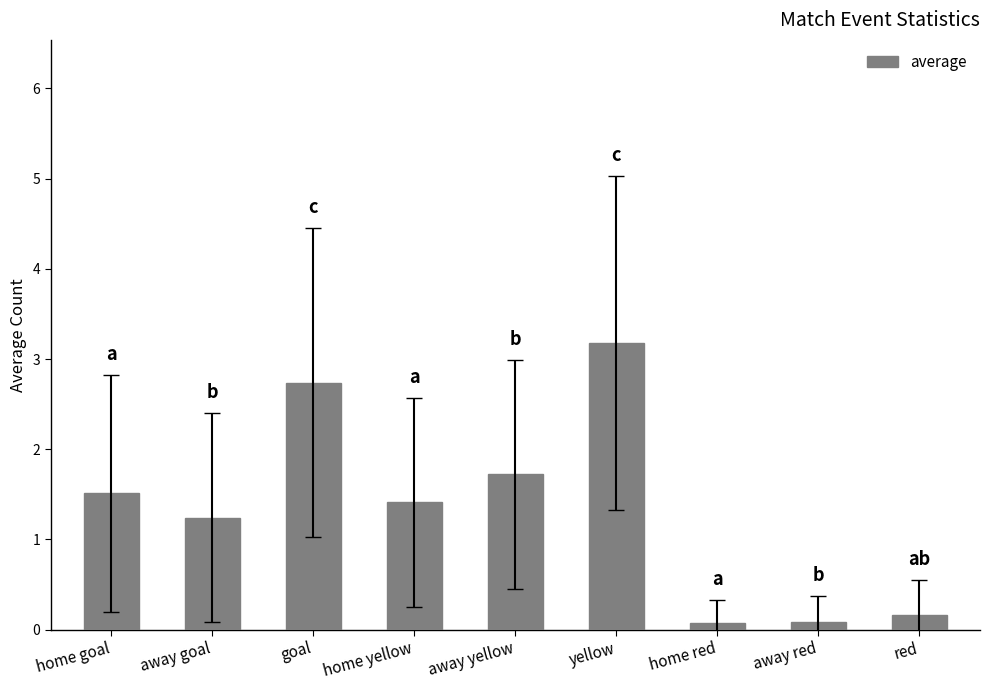

What is the difference between the maximum and minimum values?

3.1